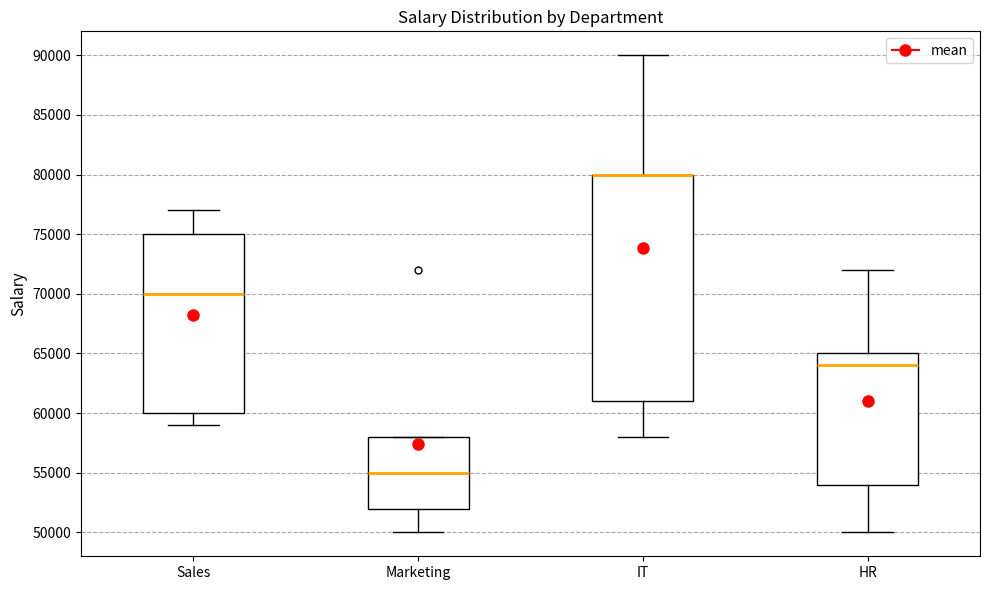

Which box is the tallest, from its lower edge to its upper edge?

IT